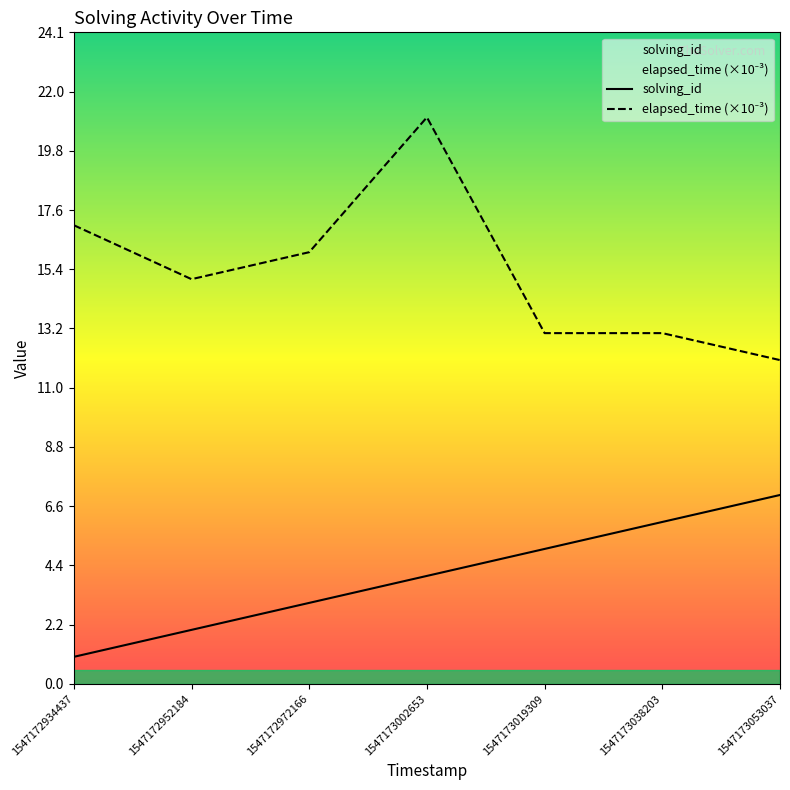

What is the maximum value for solving_id?

7